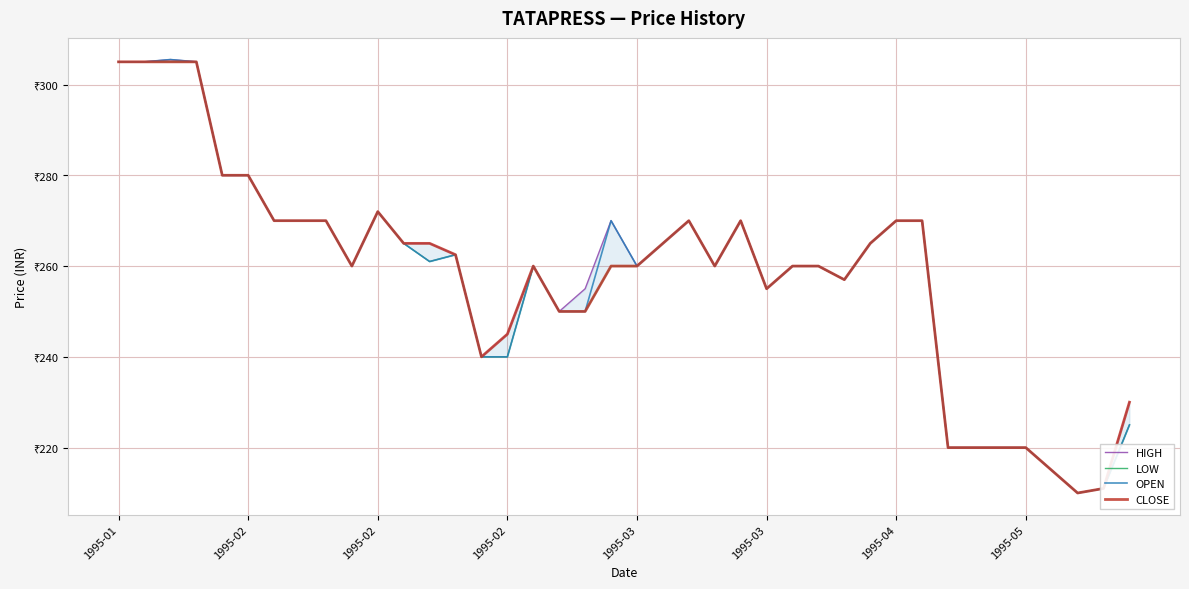

What is the maximum value shown in the chart?

305.5